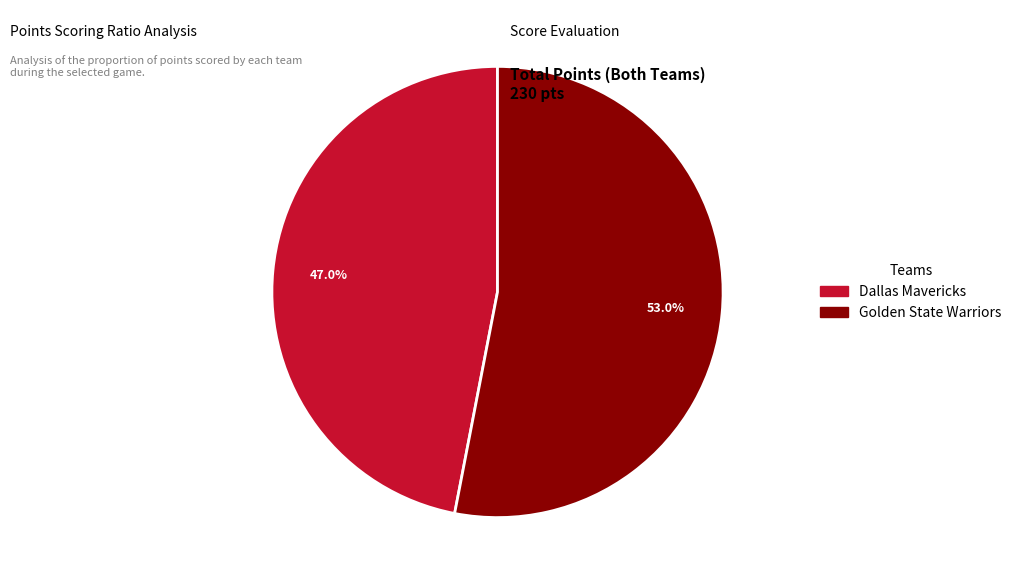

Count the number of slices in the pie.

2